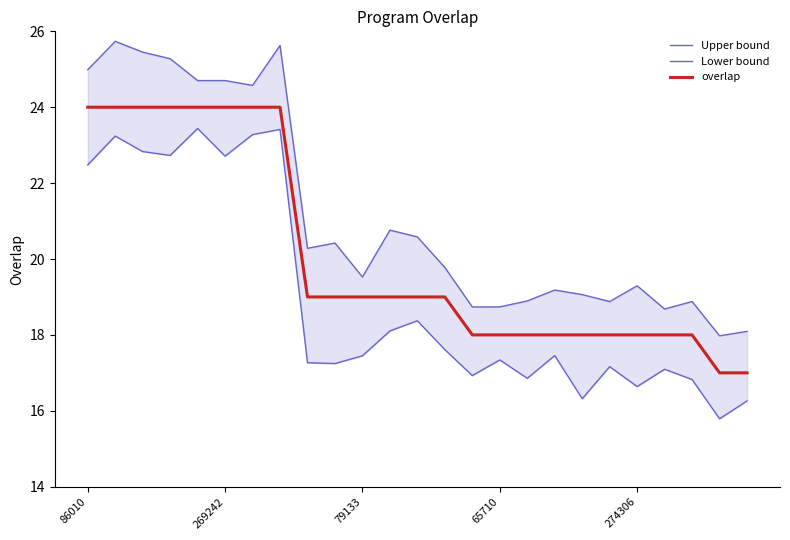

Which series has the largest range (max minus min)?

Upper bound